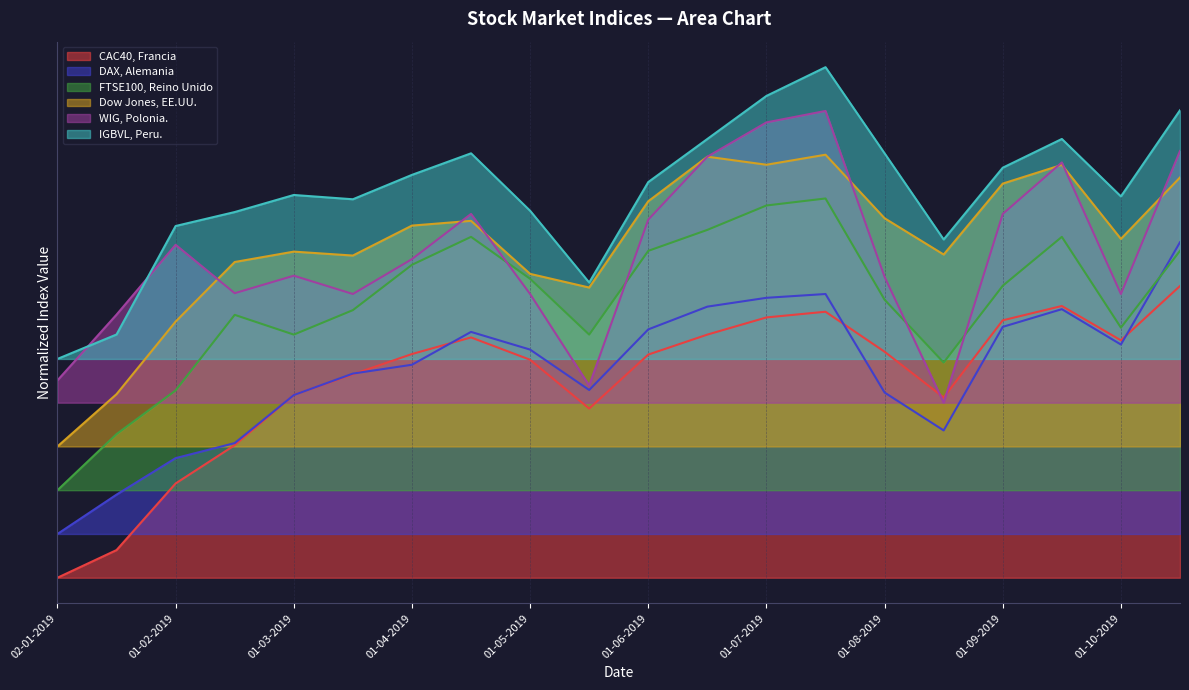

Count the number of categories in the chart.

20